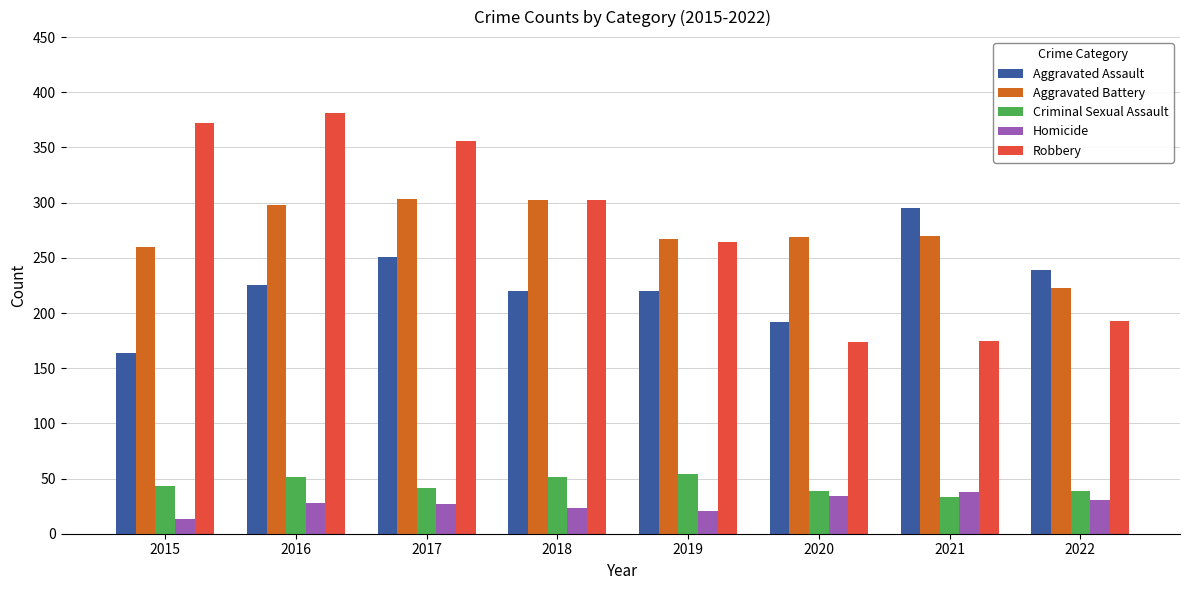

How many groups of bars are there?

8